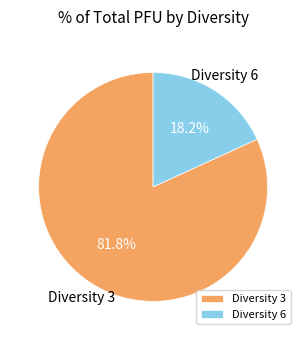

What is the largest slice in the pie chart?

Diversity 3